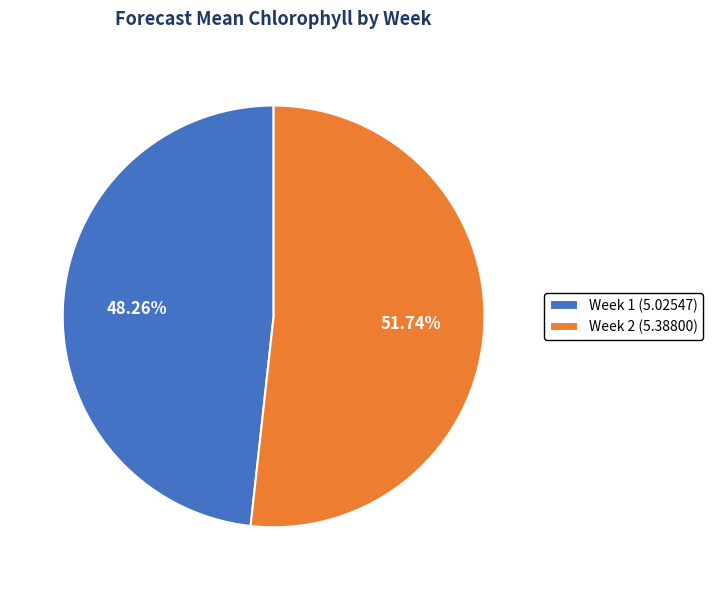

To the nearest percent, what is the combined percentage of Week 2 and Week 1?

100%